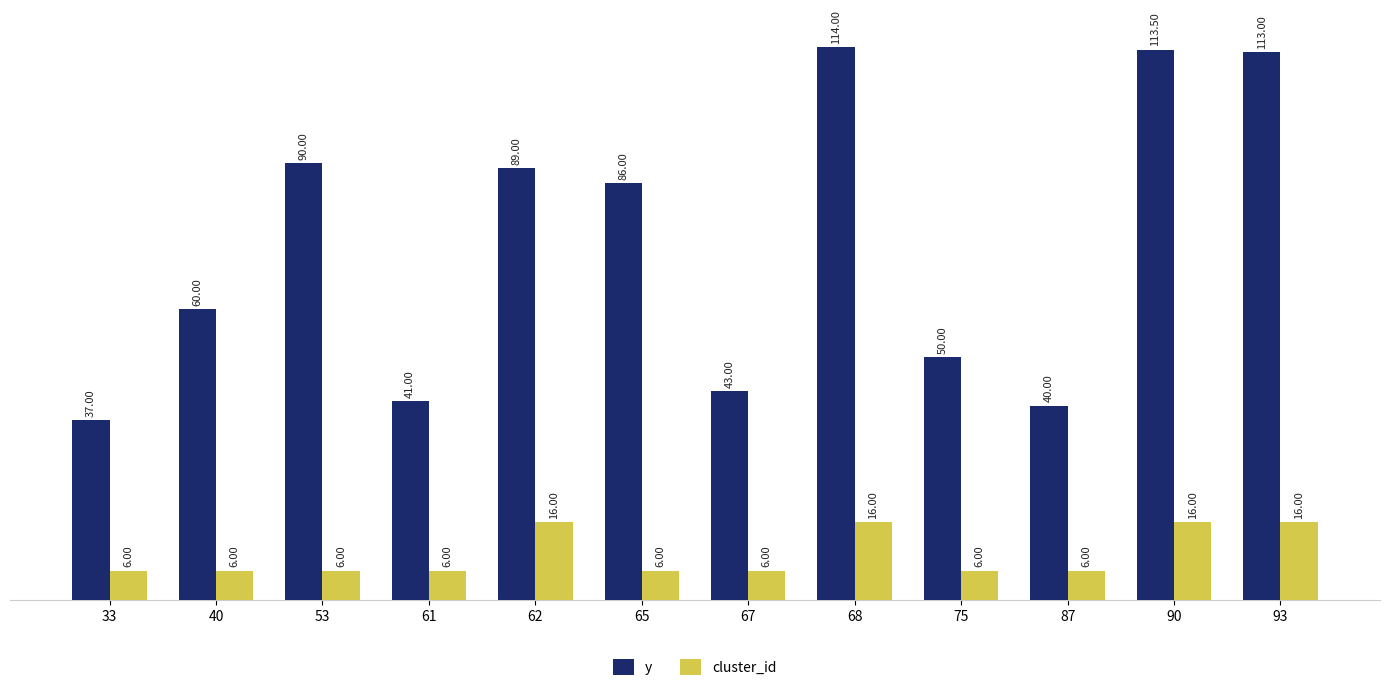

True or false: y has a value of 43.0 at 67.

True